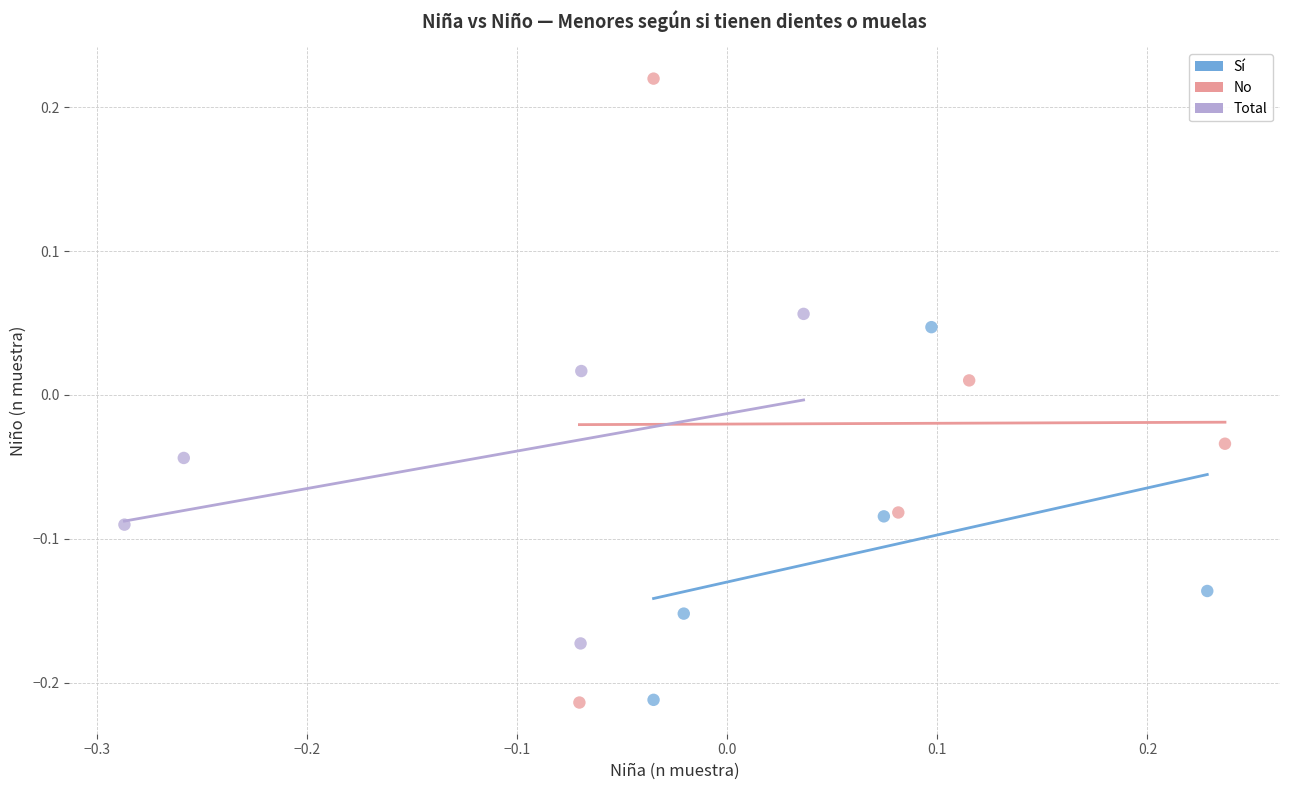

Which series has the largest Y range (max minus min)?

No